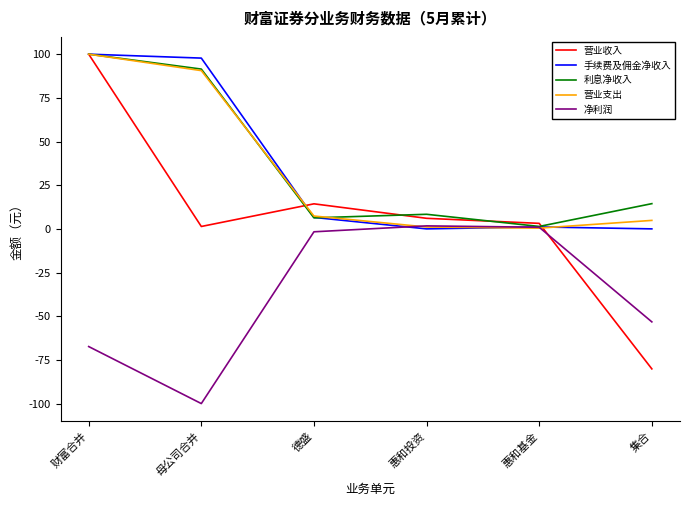

What is the spread (max minus min) of values at 母公司合并?

197.8